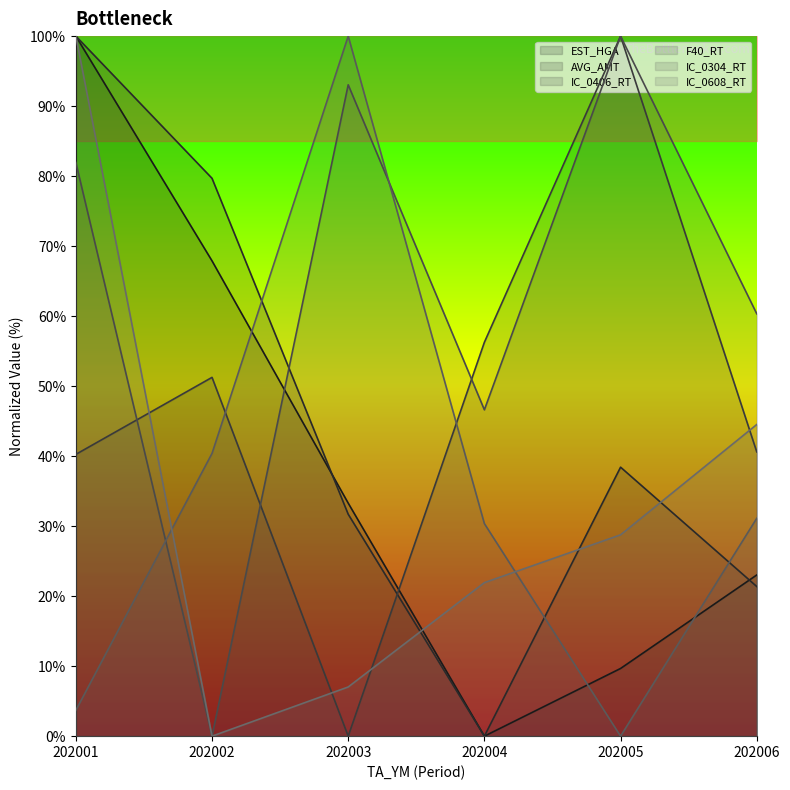

What is the sum of the IC_0304_RT values at 202005 and 202006?

31.1